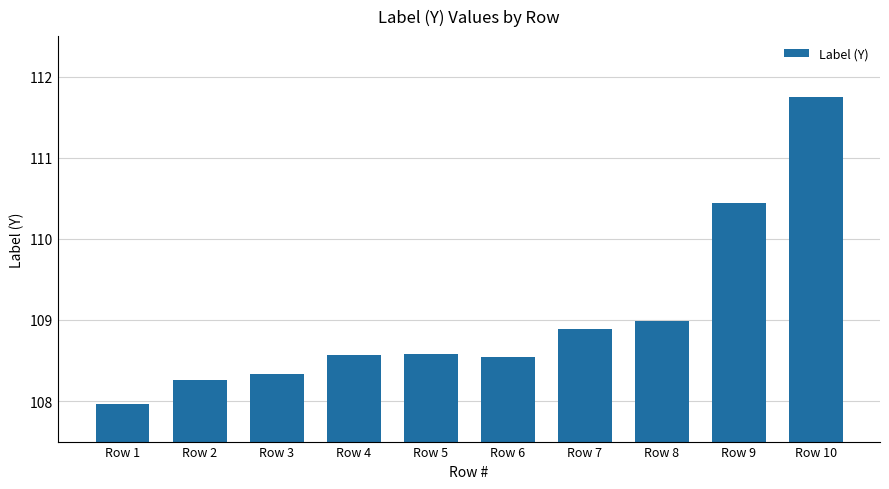

Are the bars horizontal?

No